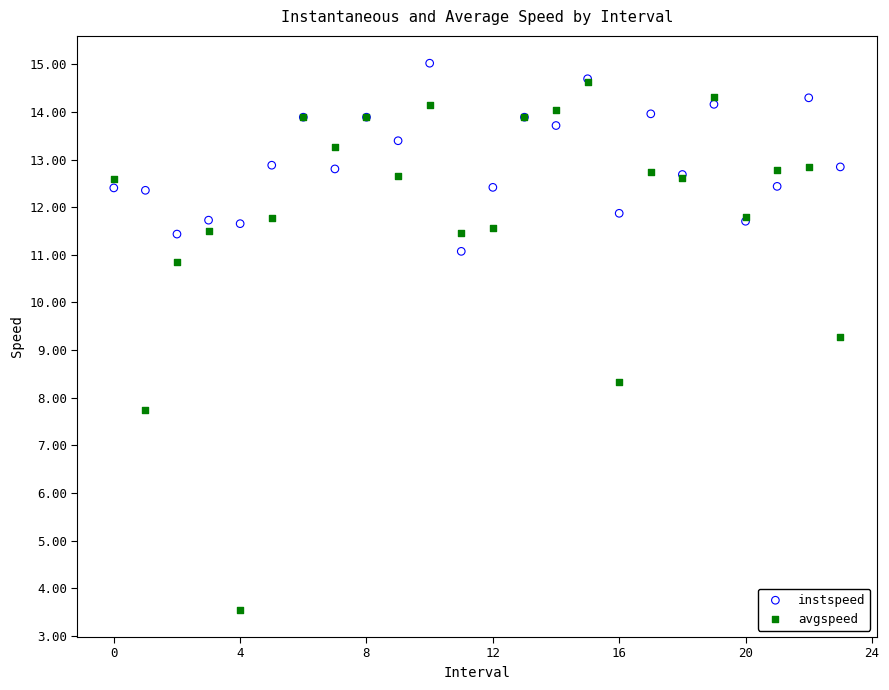

In the avgspeed series, what Y value is closest to 9?

9.3